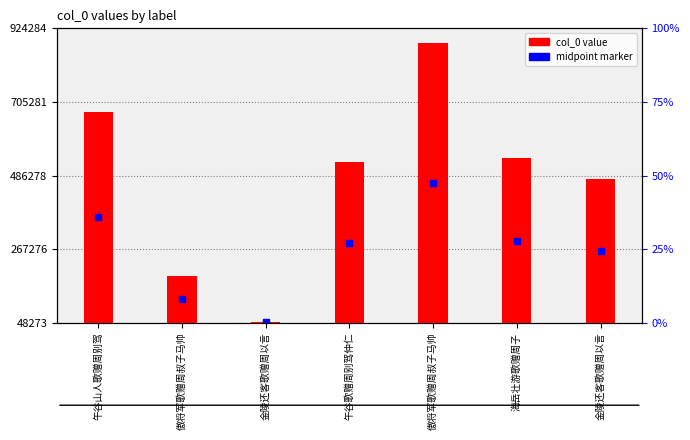

At which category is the sum across all series the highest?

傲将军歌赠周叔子马帅